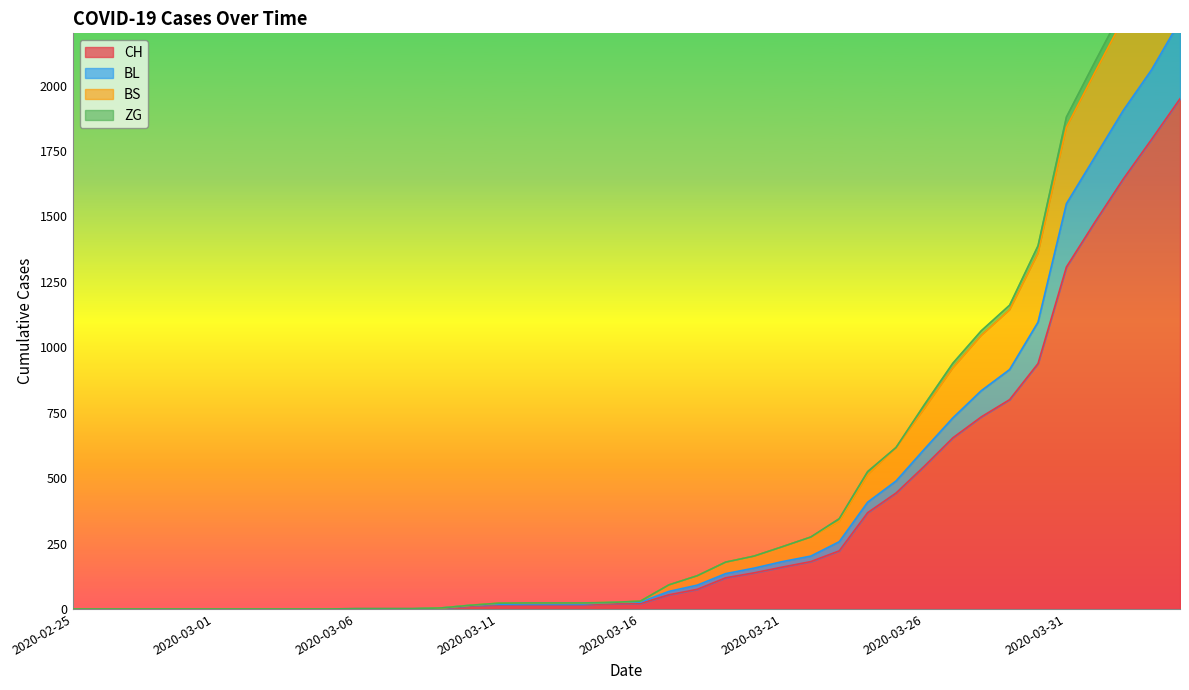

Reading right to left, list all the values displayed in this chart.

CH: 2020-04-04=1950	2020-04-03=1795	2020-04-02=1643	2020-04-01=1478	2020-03-31=1307	2020-03-30=938	2020-03-29=800	2020-03-28=734	2020-03-27=654	2020-03-26=546	2020-03-25=443	2020-03-24=368	2020-03-23=222	2020-03-22=181	2020-03-21=160	2020-03-20=138	2020-03-19=119	2020-03-18=75	2020-03-17=54	2020-03-16=21	2020-03-15=20	2020-03-14=17	2020-03-13=17	2020-03-12=17	2020-03-11=16	2020-03-10=12	2020-03-09=3	2020-03-08=1	2020-03-07=1	2020-03-06=1	2020-03-05=0	2020-03-04=0	2020-03-03=0	2020-03-02=0	2020-03-01=0	2020-02-29=0	2020-02-28=0	2020-02-27=0	2020-02-26=0	2020-02-25=0
BL: 2020-04-04=2248	2020-04-03=2061	2020-04-02=1905	2020-04-01=1727	2020-03-31=1549	2020-03-30=1096	2020-03-29=915	2020-03-28=834	2020-03-27=730	2020-03-26=611	2020-03-25=489	2020-03-24=408	2020-03-23=257	2020-03-22=202	2020-03-21=181	2020-03-20=156	2020-03-19=135	2020-03-18=91	2020-03-17=67	2020-03-16=26	2020-03-15=25	2020-03-14=19	2020-03-13=19	2020-03-12=19	2020-03-11=18	2020-03-10=14	2020-03-09=4	2020-03-08=1	2020-03-07=1	2020-03-06=1	2020-03-05=0	2020-03-04=0	2020-03-03=0	2020-03-02=0	2020-03-01=0	2020-02-29=0	2020-02-28=0	2020-02-27=0	2020-02-26=0	2020-02-25=0
BS: 2020-04-04=2682	2020-04-03=2458	2020-04-02=2255	2020-04-01=2050	2020-03-31=1841	2020-03-30=1359	2020-03-29=1143	2020-03-28=1045	2020-03-27=921	2020-03-26=766	2020-03-25=617	2020-03-24=513	2020-03-23=335	2020-03-22=275	2020-03-21=238	2020-03-20=202	2020-03-19=179	2020-03-18=127	2020-03-17=92	2020-03-16=30	2020-03-15=25	2020-03-14=23	2020-03-13=23	2020-03-12=23	2020-03-11=22	2020-03-10=14	2020-03-09=4	2020-03-08=1	2020-03-07=1	2020-03-06=1	2020-03-05=0	2020-03-04=0	2020-03-03=0	2020-03-02=0	2020-03-01=0	2020-02-29=0	2020-02-28=0	2020-02-27=0	2020-02-26=0	2020-02-25=0
ZG: 2020-04-04=2728	2020-04-03=2502	2020-04-02=2296	2020-04-01=2090	2020-03-31=1880	2020-03-30=1388	2020-03-29=1161	2020-03-28=1063	2020-03-27=939	2020-03-26=781	2020-03-25=617	2020-03-24=525	2020-03-23=345	2020-03-22=275	2020-03-21=238	2020-03-20=202	2020-03-19=179	2020-03-18=127	2020-03-17=92	2020-03-16=30	2020-03-15=25	2020-03-14=23	2020-03-13=23	2020-03-12=23	2020-03-11=22	2020-03-10=14	2020-03-09=4	2020-03-08=1	2020-03-07=1	2020-03-06=1	2020-03-05=0	2020-03-04=0	2020-03-03=0	2020-03-02=0	2020-03-01=0	2020-02-29=0	2020-02-28=0	2020-02-27=0	2020-02-26=0	2020-02-25=0